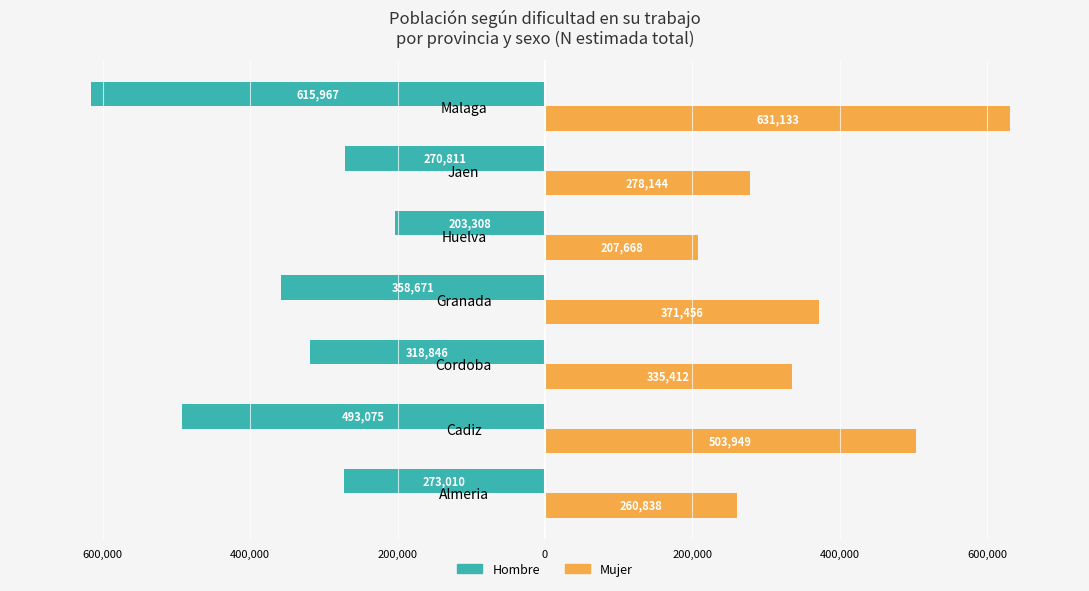

What is the value of the Mujer bar at the 5th from the left?

207668